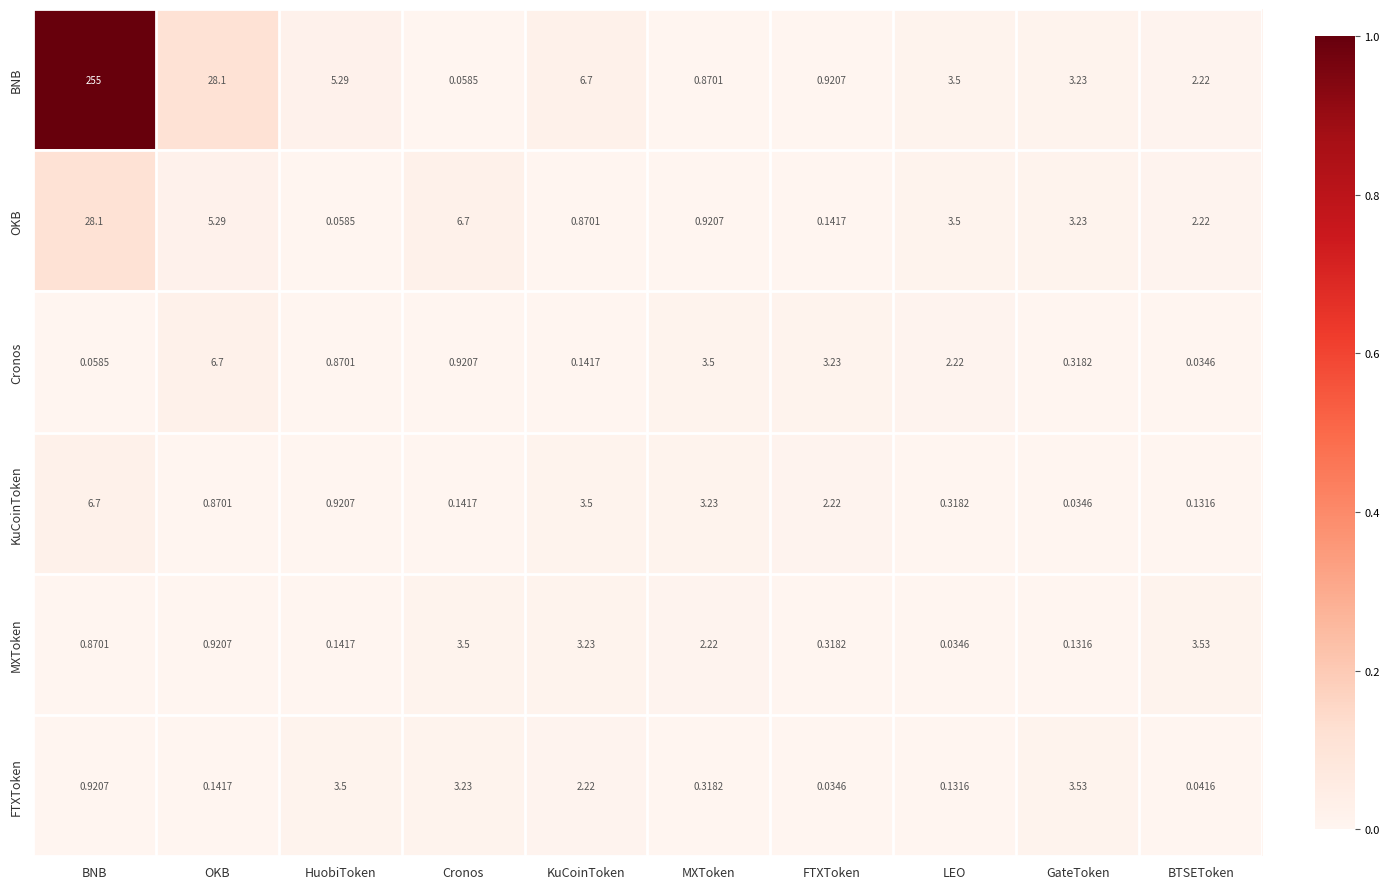

List the labels in order of MXToken value, smallest first.

LEO, GateToken, HuobiToken, FTXToken, BNB, OKB, MXToken, KuCoinToken, Cronos, BTSEToken